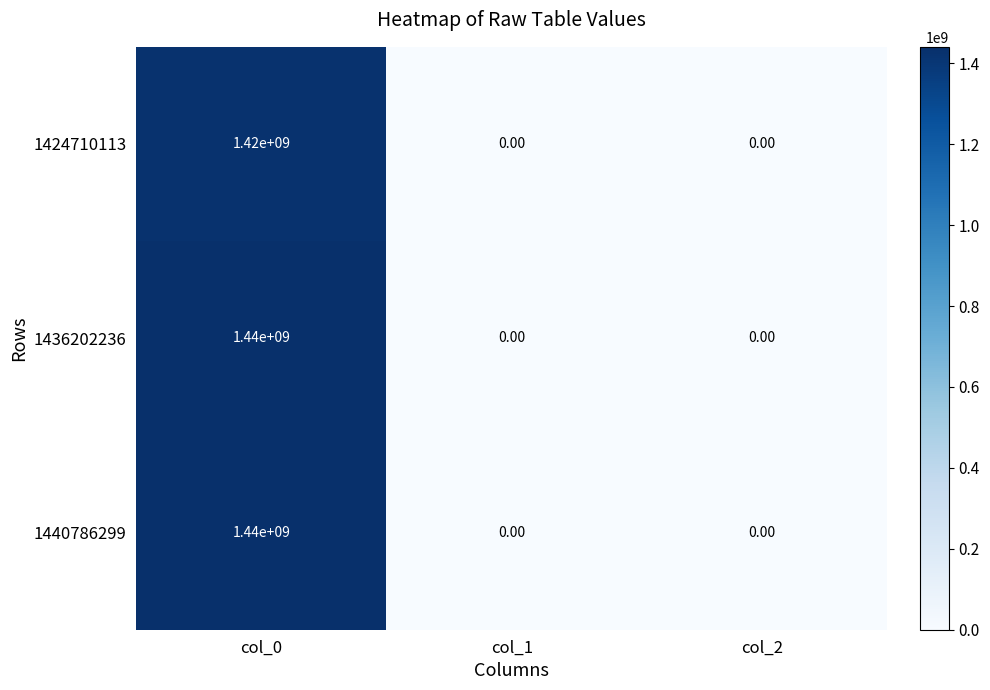

What is the sum of all 1440786299 values?

1440000000